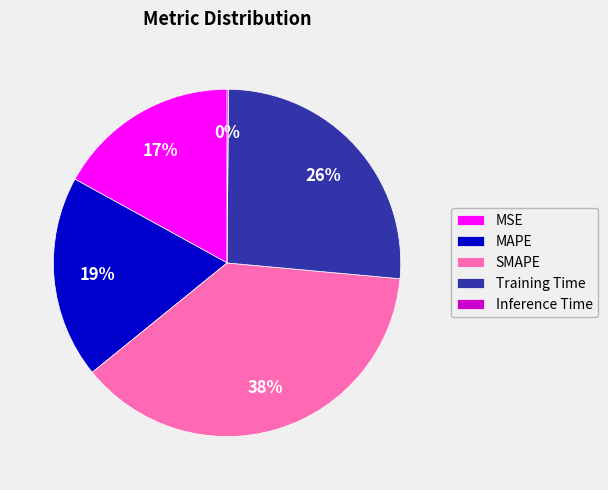

Do SMAPE and MAPE together represent more than half of the pie?

Yes